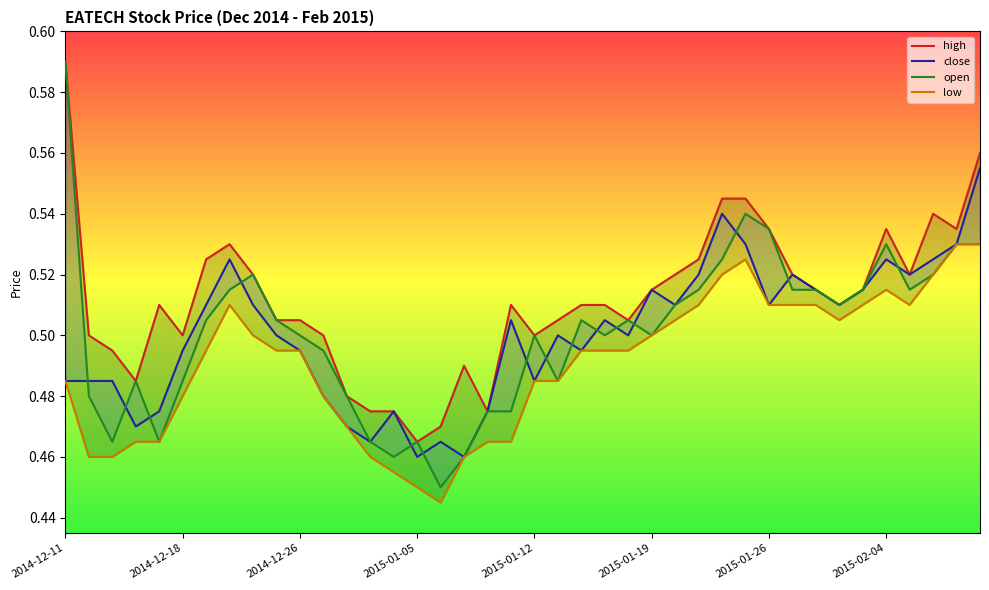

What position from the left is 21?

22